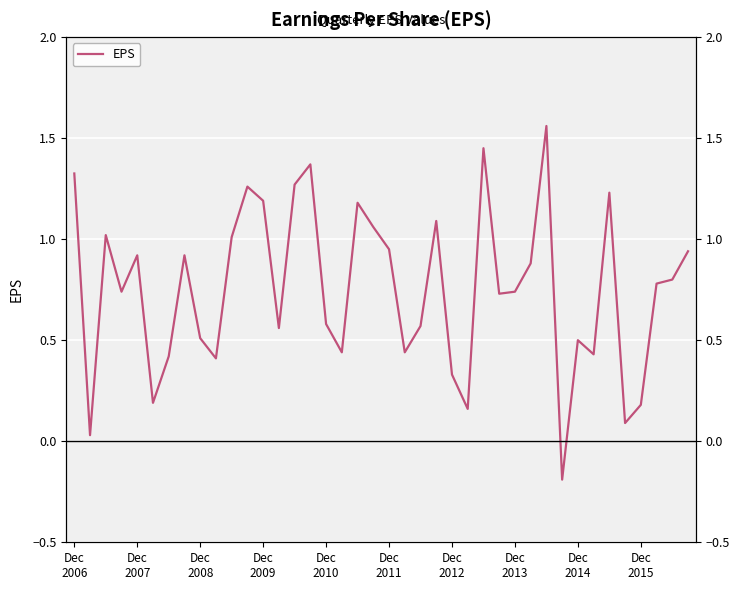

What is the difference between the values at 21 and 12?

0.8